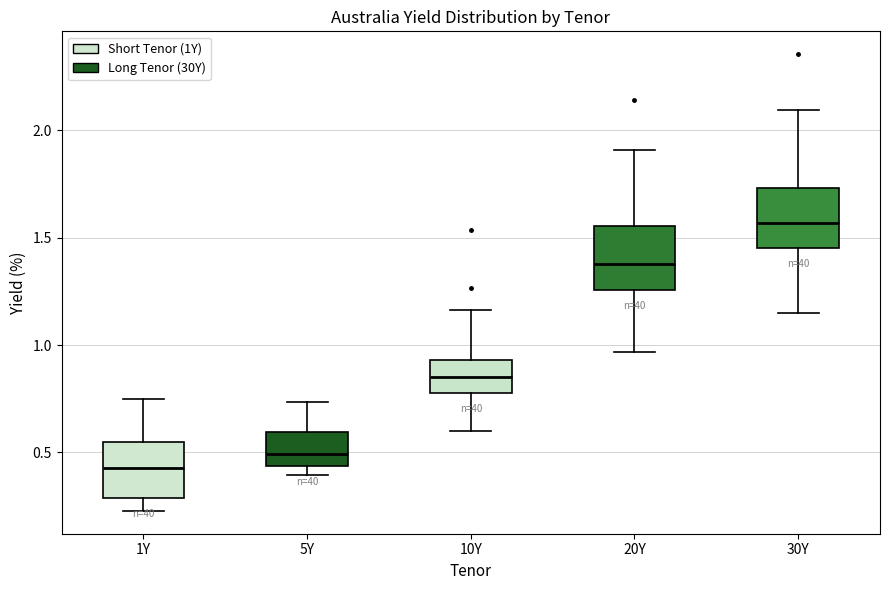

Where is the upper edge of the box for 10Y on the y-axis? The values are not printed on the chart, so give them approximately, as read against the axis.

0.95